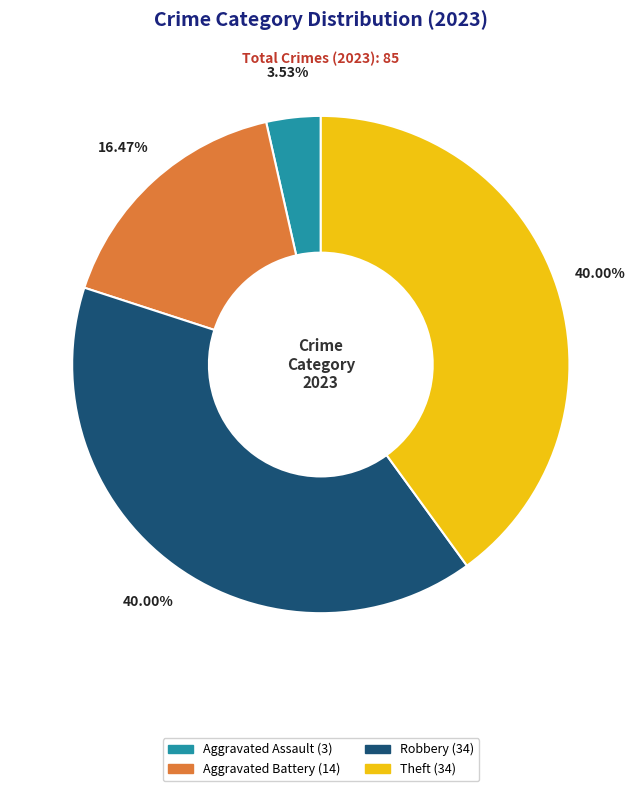

Is there any slice that represents more than half of the pie?

No